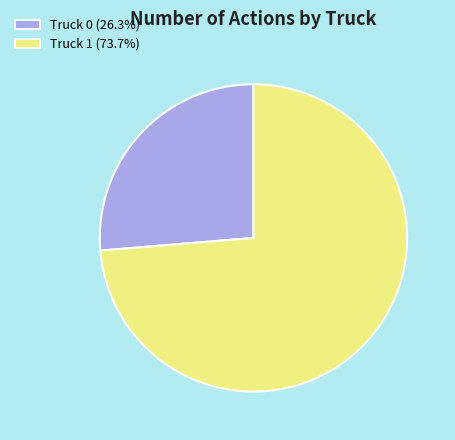

What is the ratio of the value at Truck 0 (26.3%) to the value at Truck 1 (73.7%)?

0.4